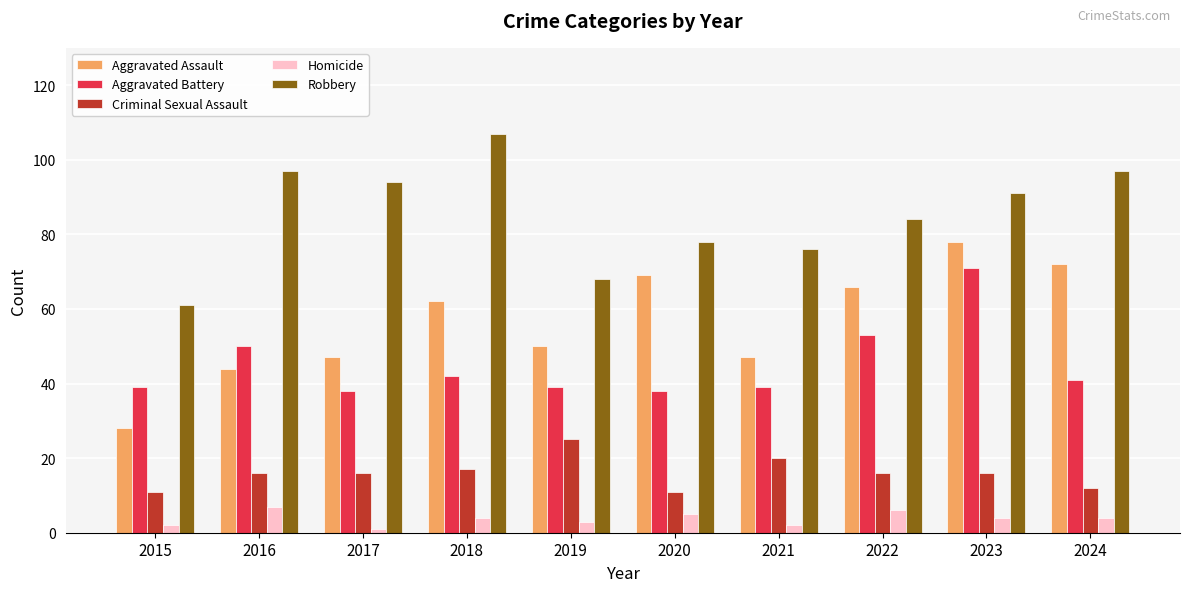

What is the sum of the Homicide values at 2015 and 2018?

6